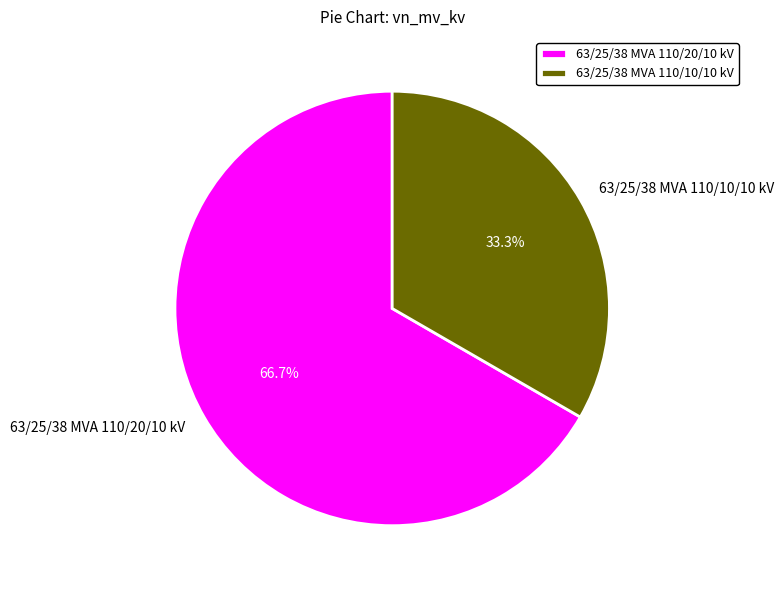

Which slice is the largest?

63/25/38 MVA 110/20/10 kV